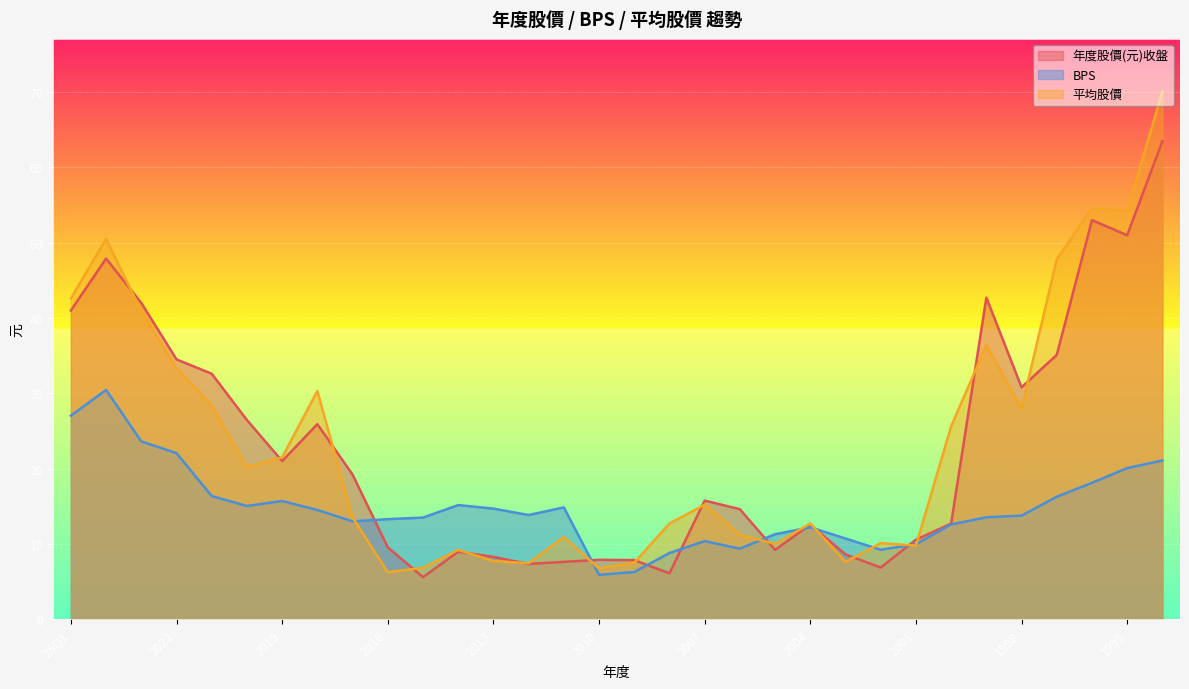

How many interior local valleys does the 平均股價 series have?

9